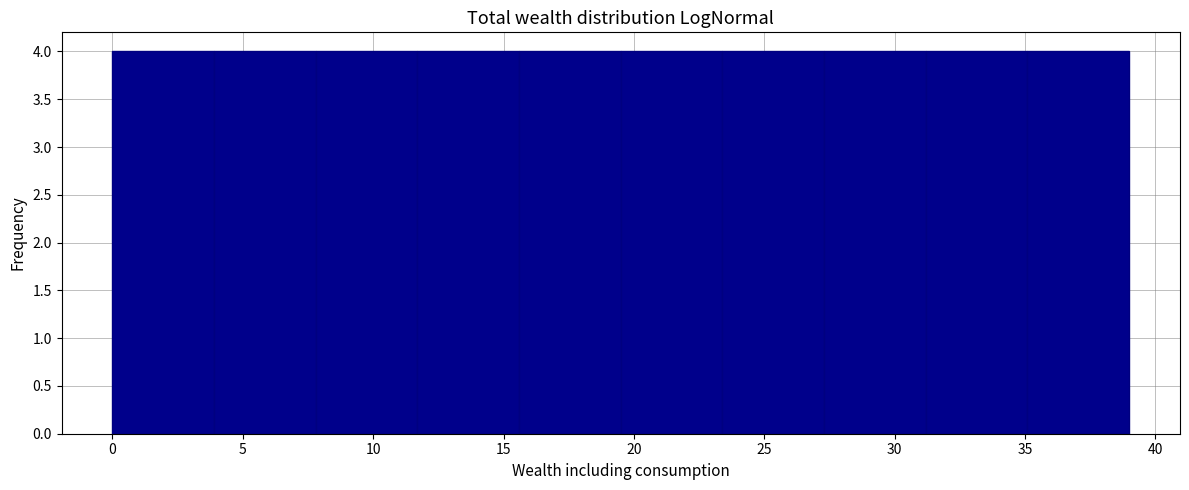

What is the height of the bar covering 7.8 to 11.7 on the x-axis? Neither the bar edges nor the heights are printed on the chart, so give them approximately, as read against the axes.

4